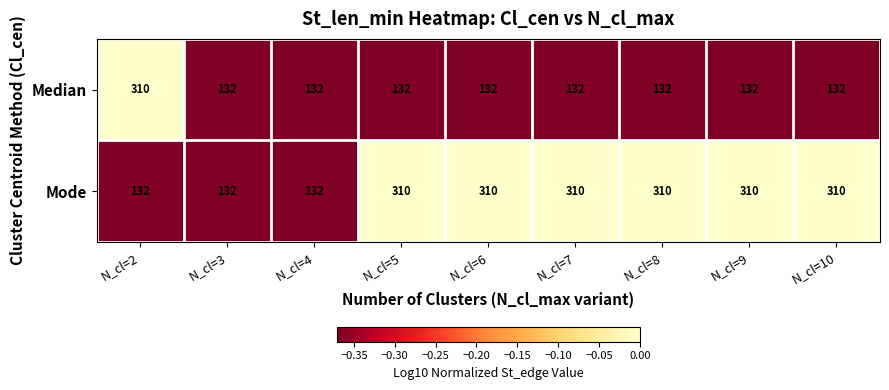

What is the difference between the maximum and minimum values in the Mode series?

178